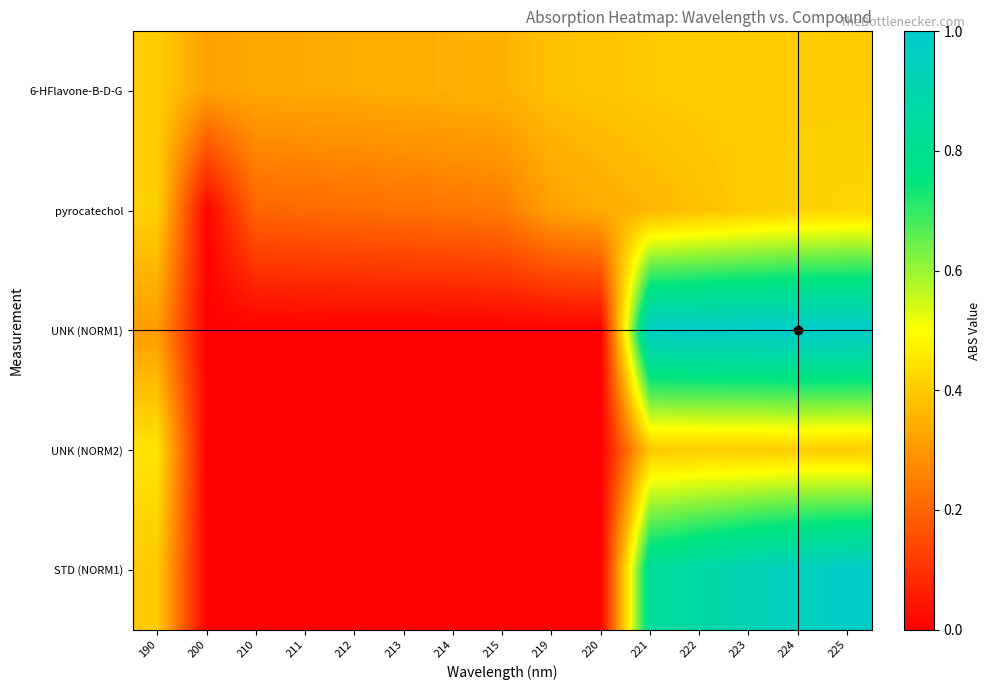

At how many categories does at least one series exceed 0?

15